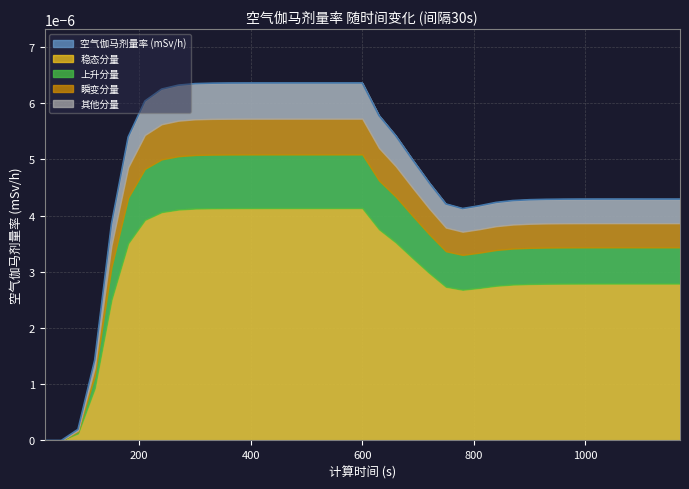

How many values are above zero?

18